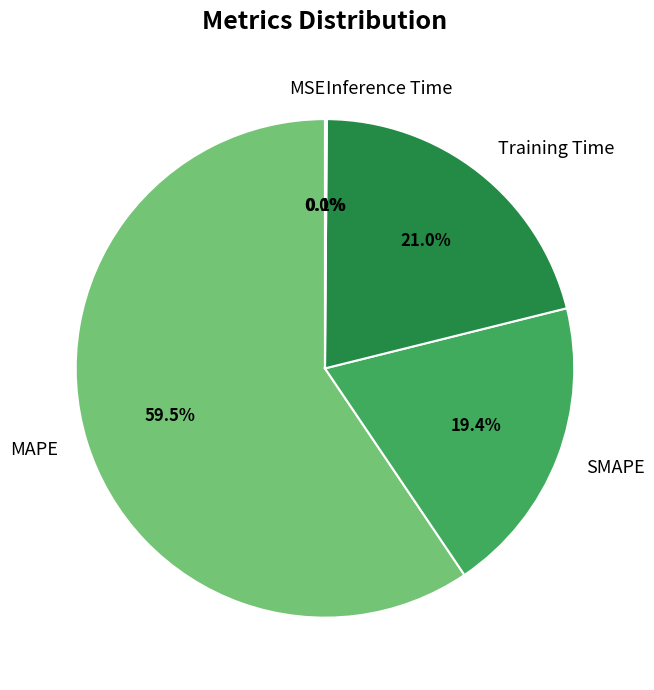

To the nearest percent, what portion does MAPE represent?

59%